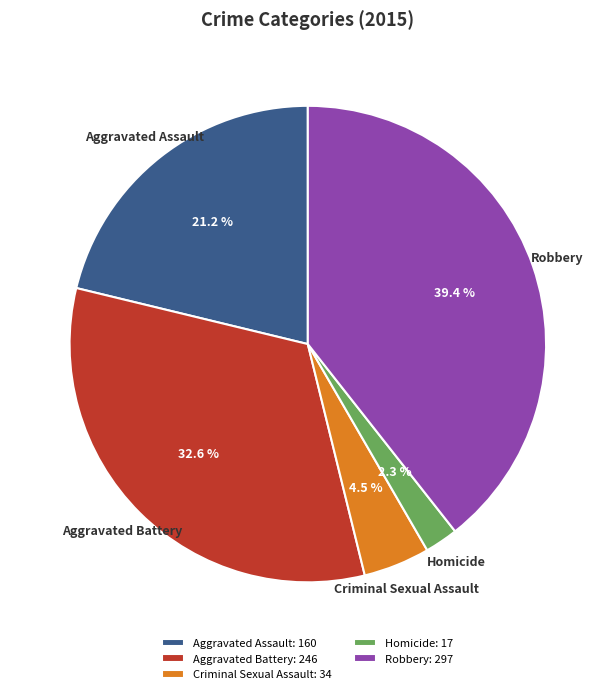

To the nearest percent, what percentage of the pie is Robbery?

39%